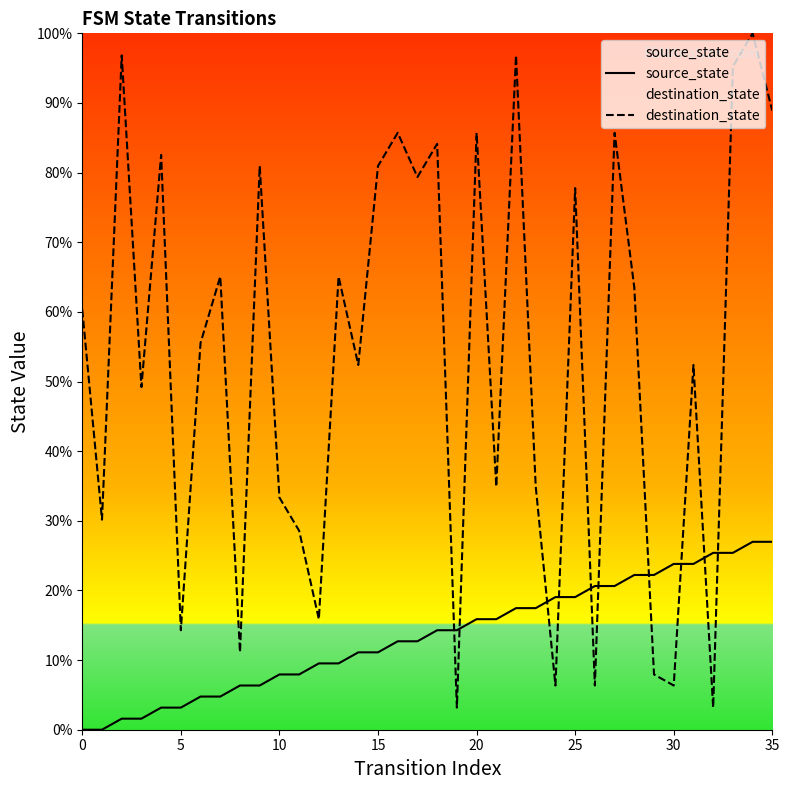

Is the value of source_state at 21 greater than the value of destination_state at 19?

Yes